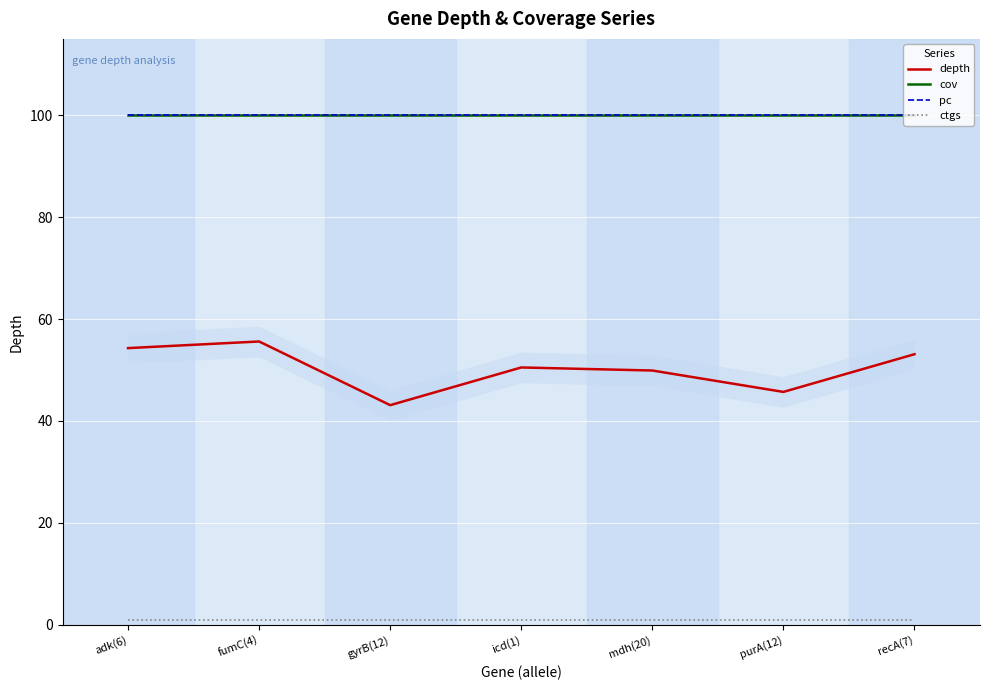

List the series in order of their peak value, lowest first.

ctgs, depth, cov, pc